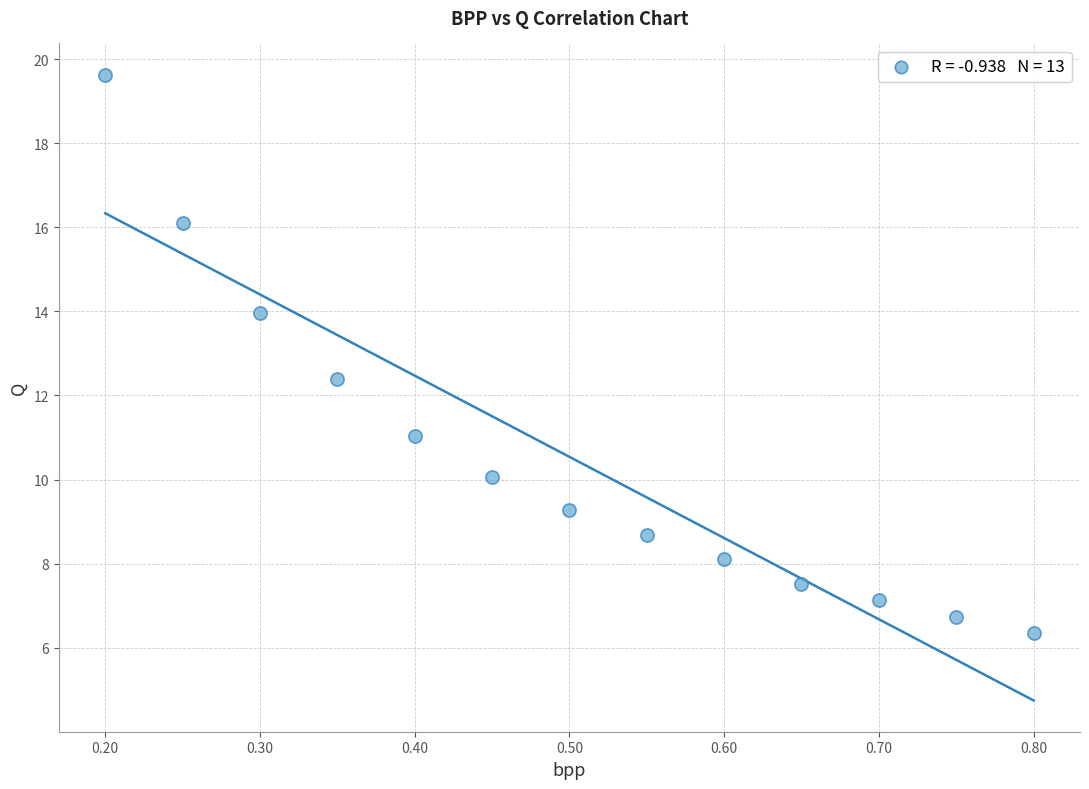

What is the range of X values (max minus min)?

0.6